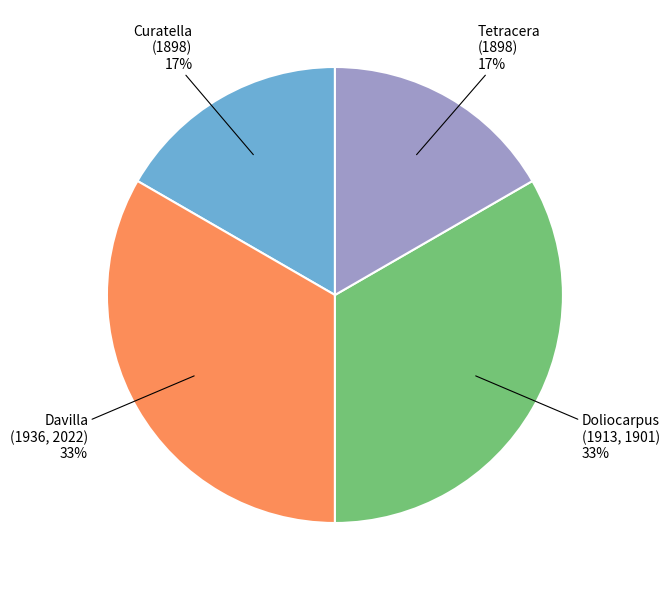

To the nearest percent, what is the average slice percentage?

25%